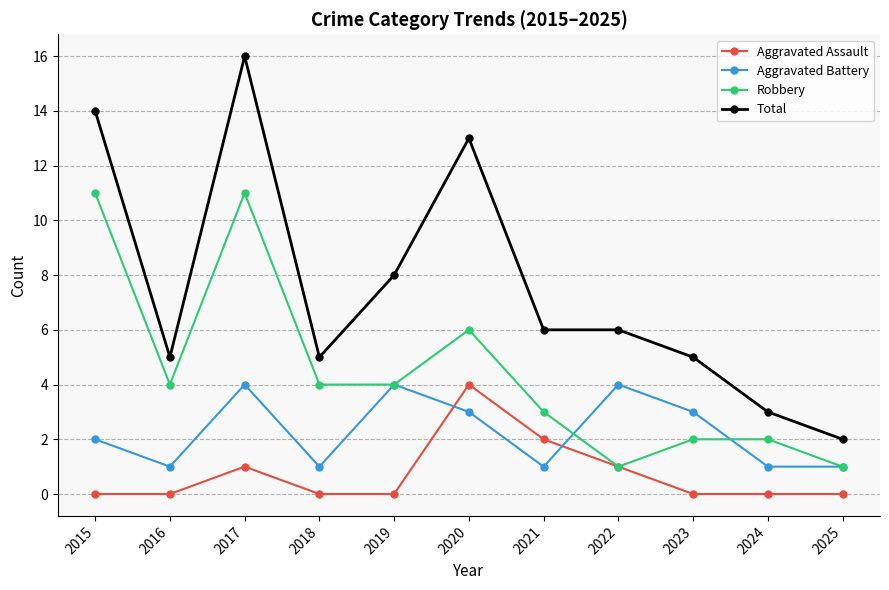

Which label corresponds to the largest value in the chart?

2017